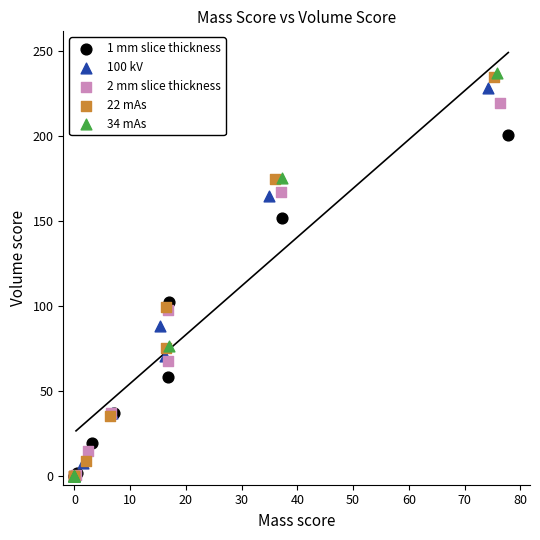

Which series has the widest spread of Y values?

34 mAs